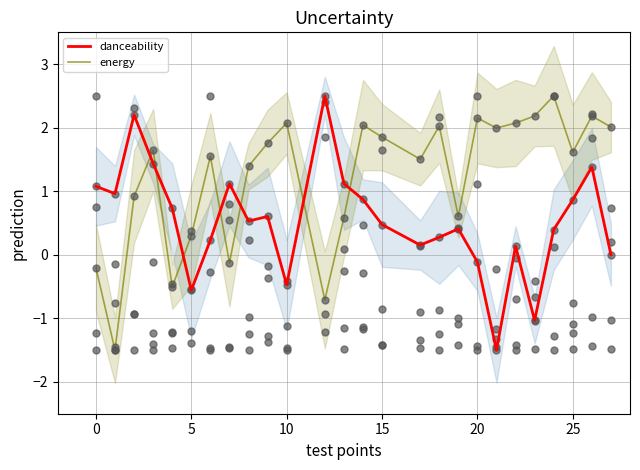

What are all the series names shown in the legend?

danceability, energy